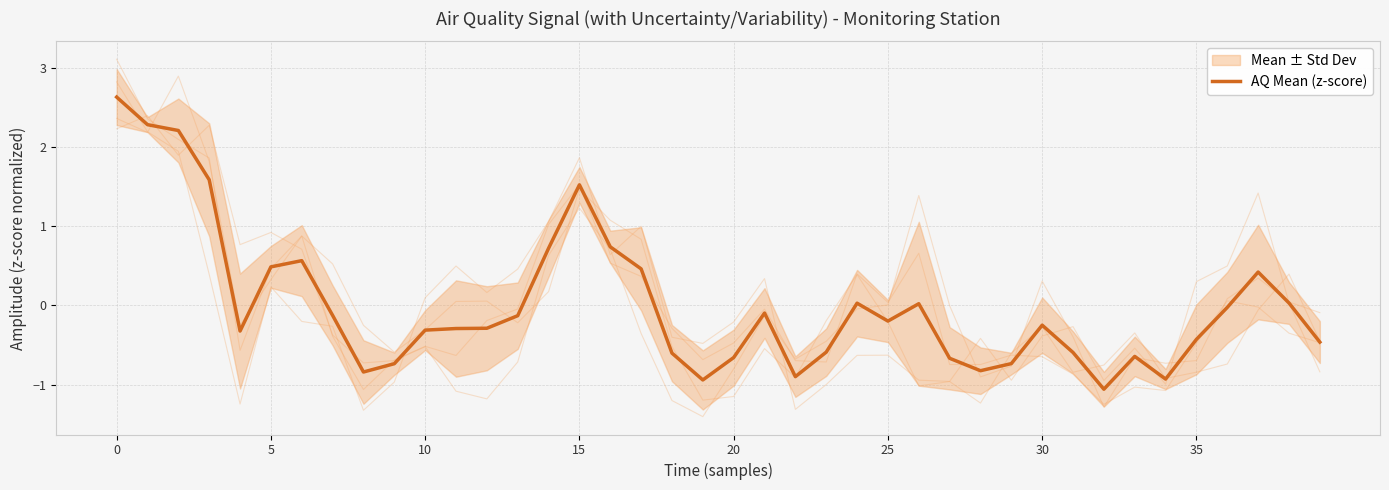

Is this an area chart (filled region under the line)?

No